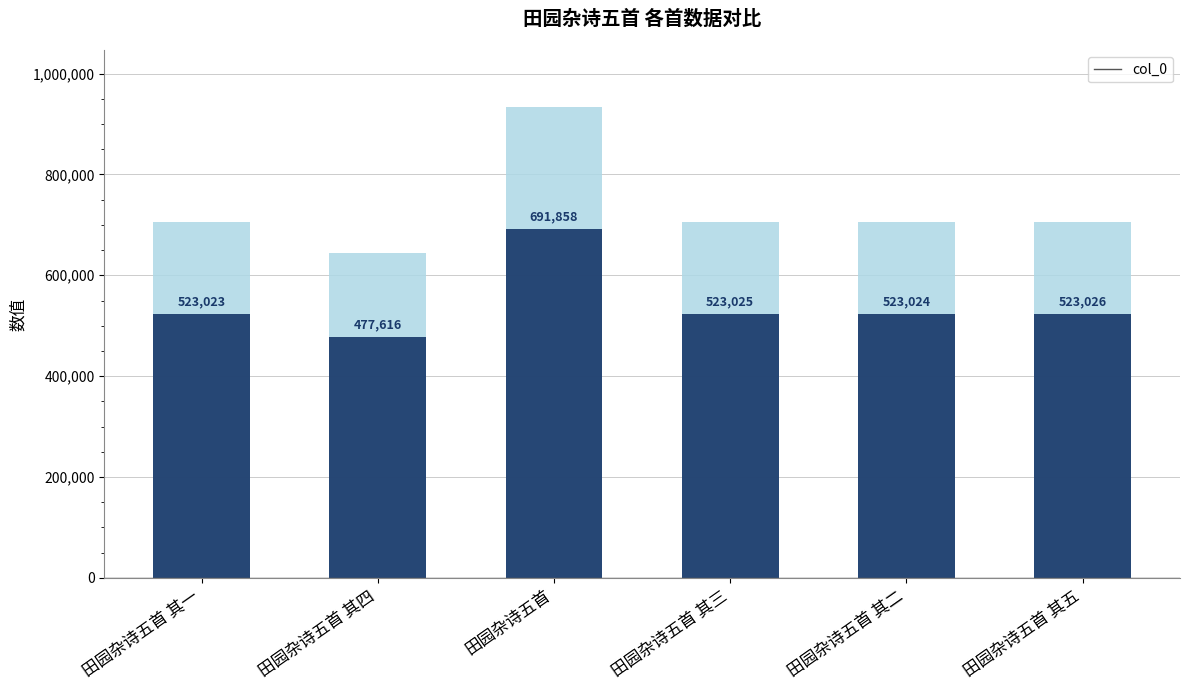

What is the difference between the maximum and second lowest values?

168835